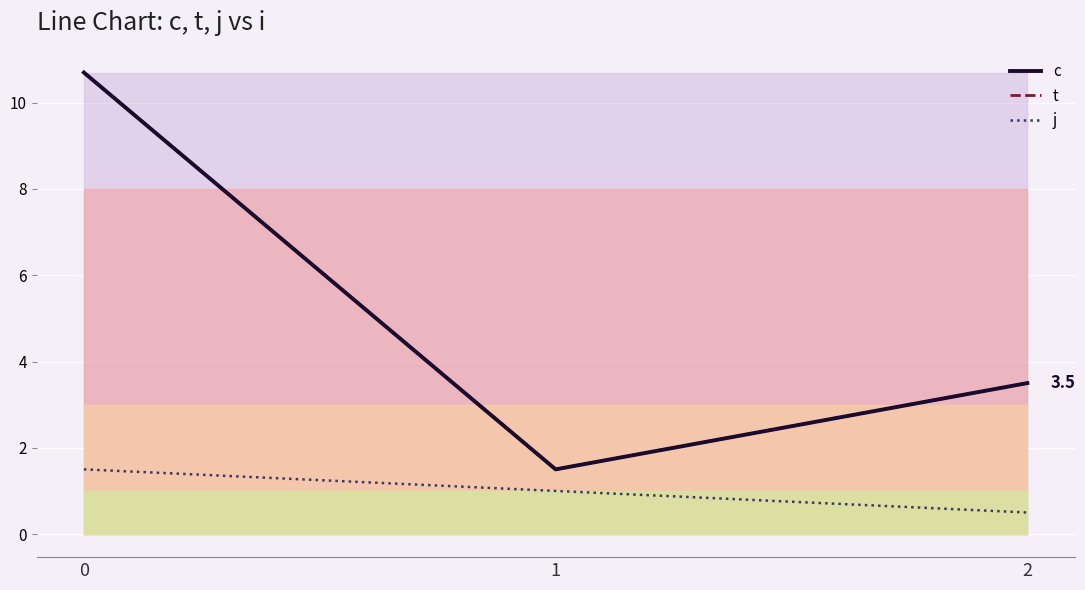

The j series shows 0.8 at 2. True or false?

False